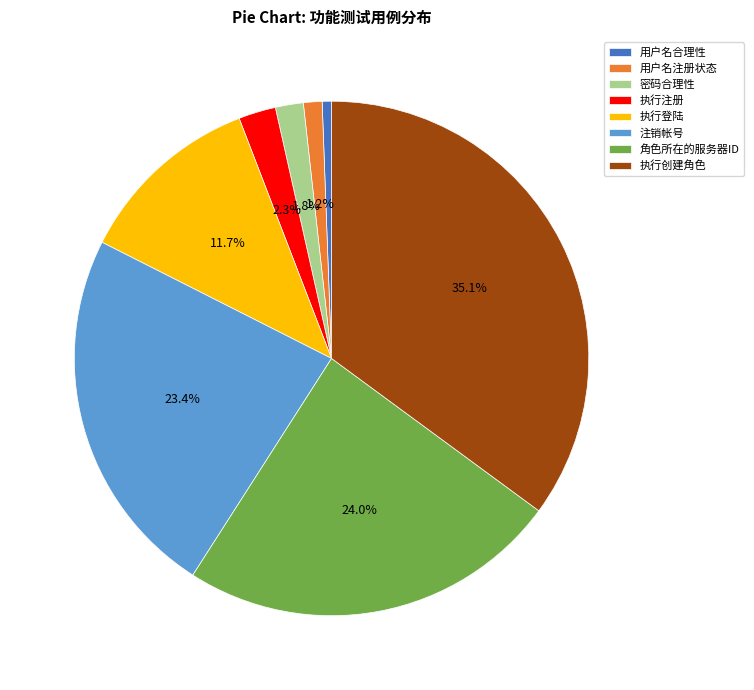

Between 密码合理性 and 执行创建角色, which is larger?

执行创建角色